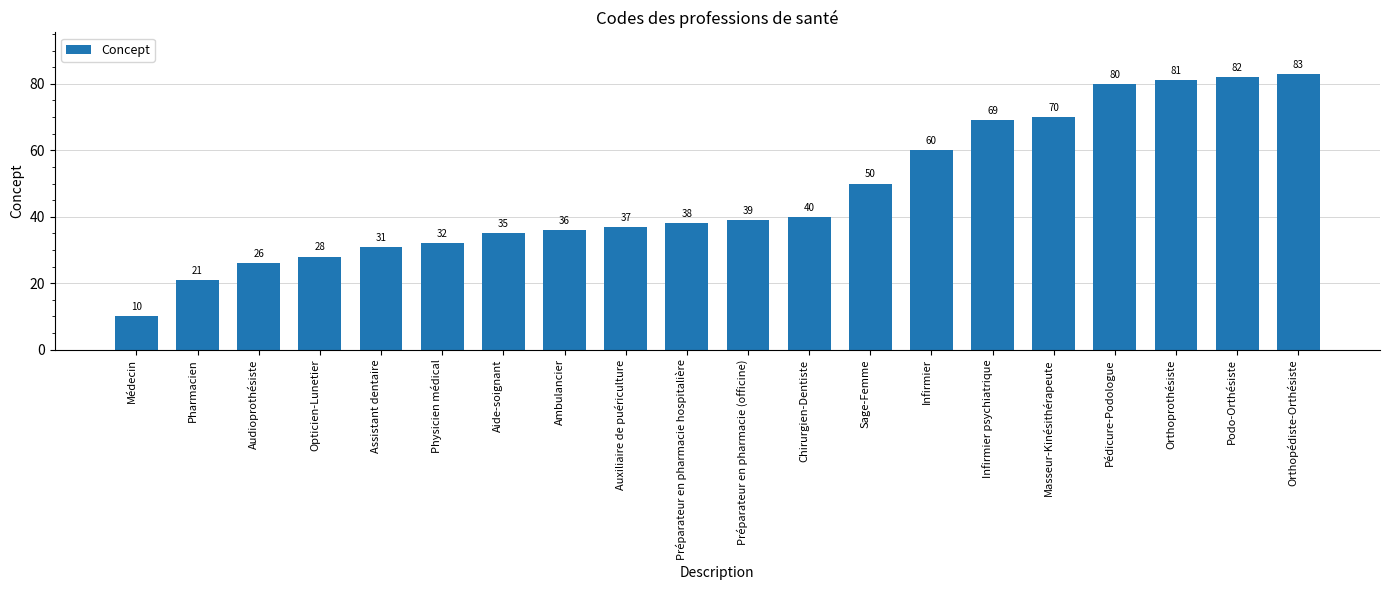

What is the change in value from Médecin to Pédicure-Podologue?

+70